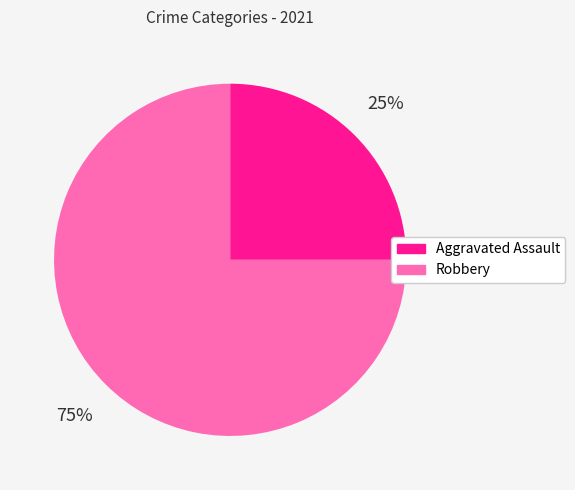

Which category has the biggest portion of the pie?

Robbery